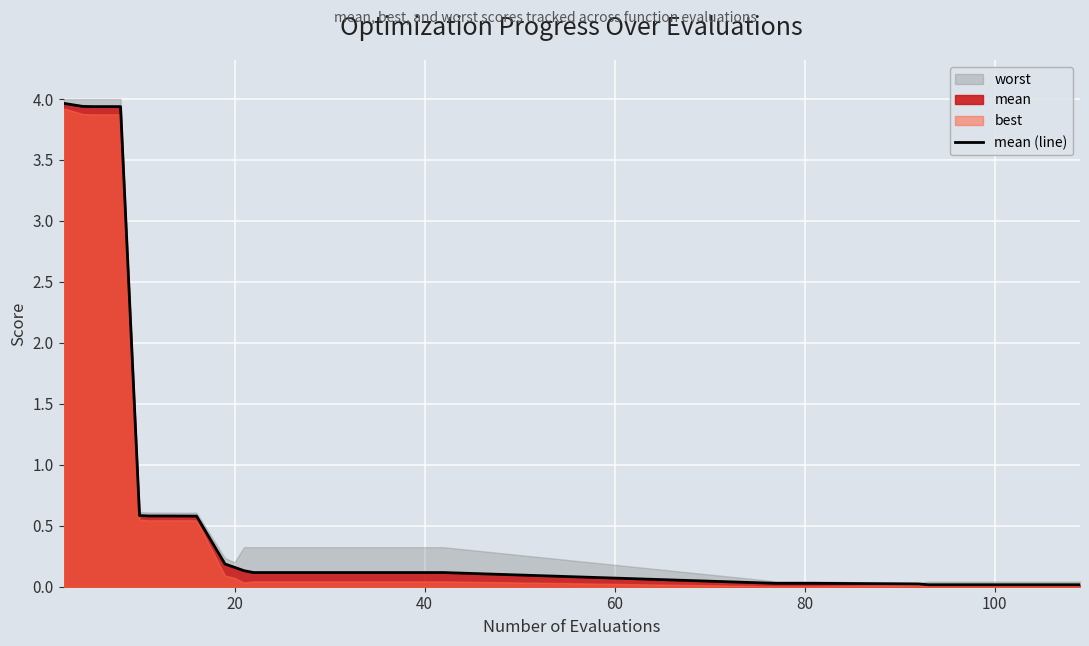

Reading left to right, extract all data points from this chart.

4.0	3.9	3.9	3.9	0.6	0.6	0.6	0.6	0.2	0.2	0.1	0.1	0.1	0.1	0.1	0.1	0.1	0.0	0.0	0.0	0.0	0.0	0.0	0.0	0.0